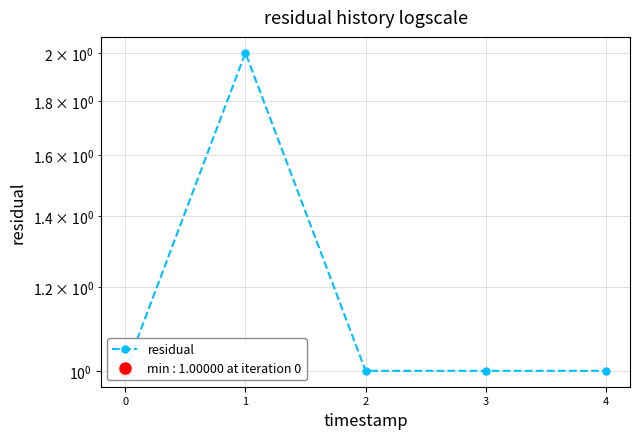

Does the chart have visible grid lines?

Yes